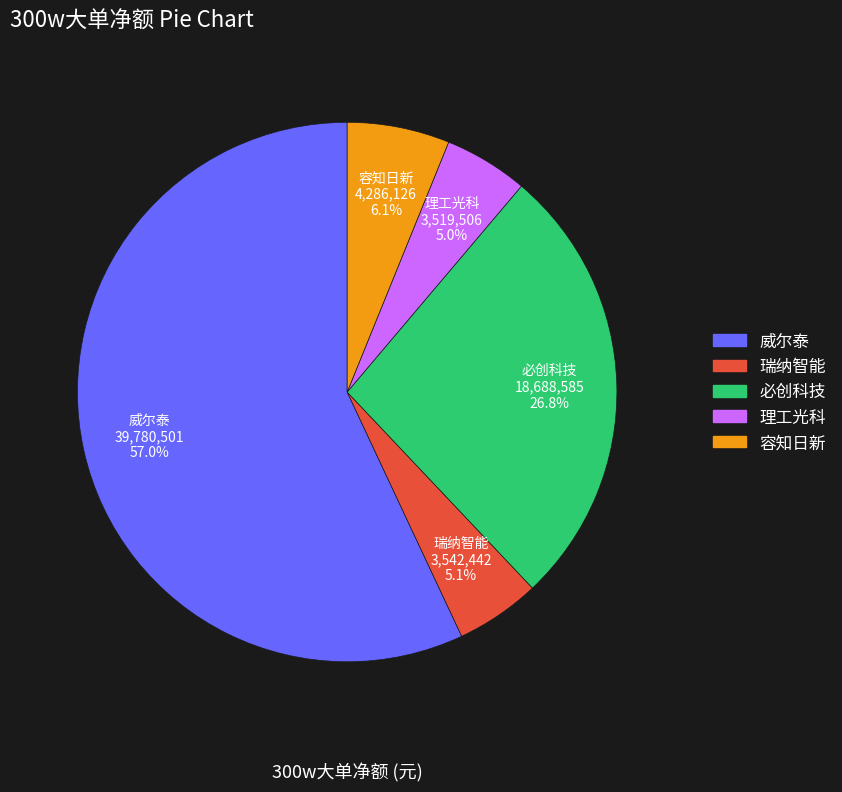

Does any single category account for the majority?

Yes